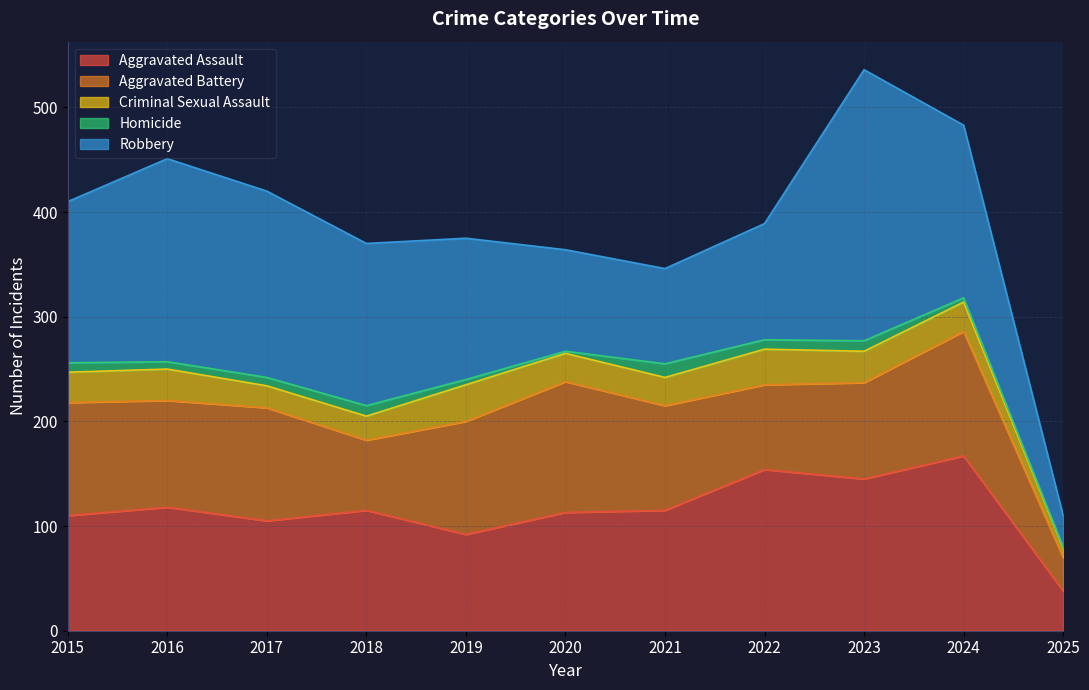

What is the value of the Homicide point at the 11th from the left?

1